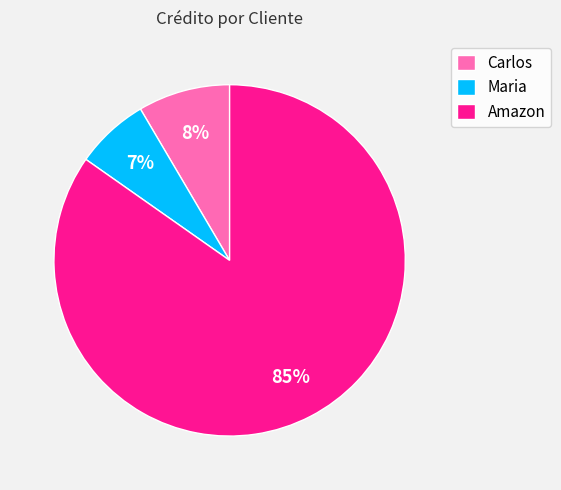

What is the smallest slice in the pie chart?

Maria